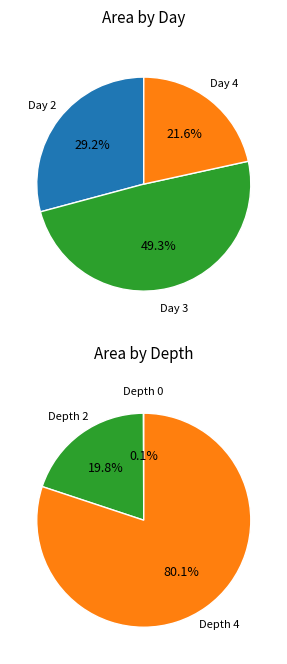

The 3 slice represents 23% of the pie. True or false?

False